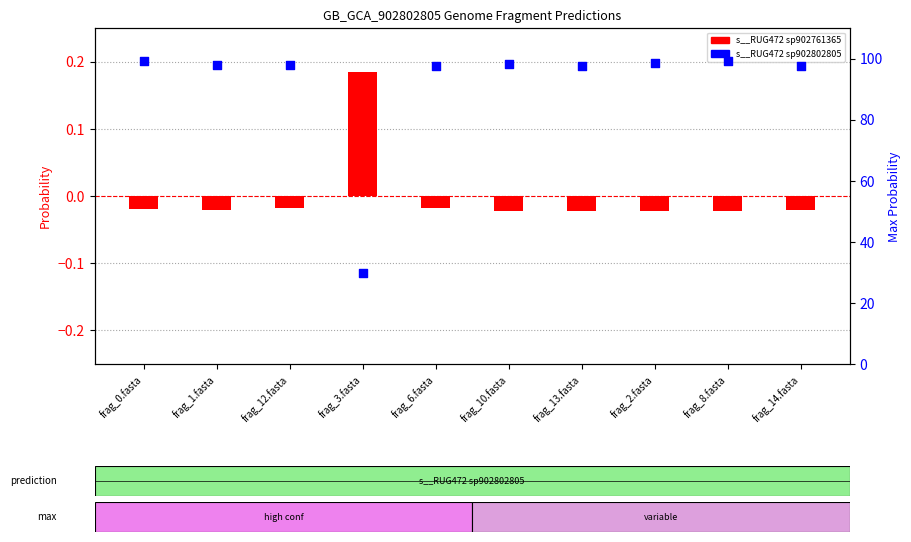

Which series reaches the minimum Y coordinate?

s__RUG472 sp902761365